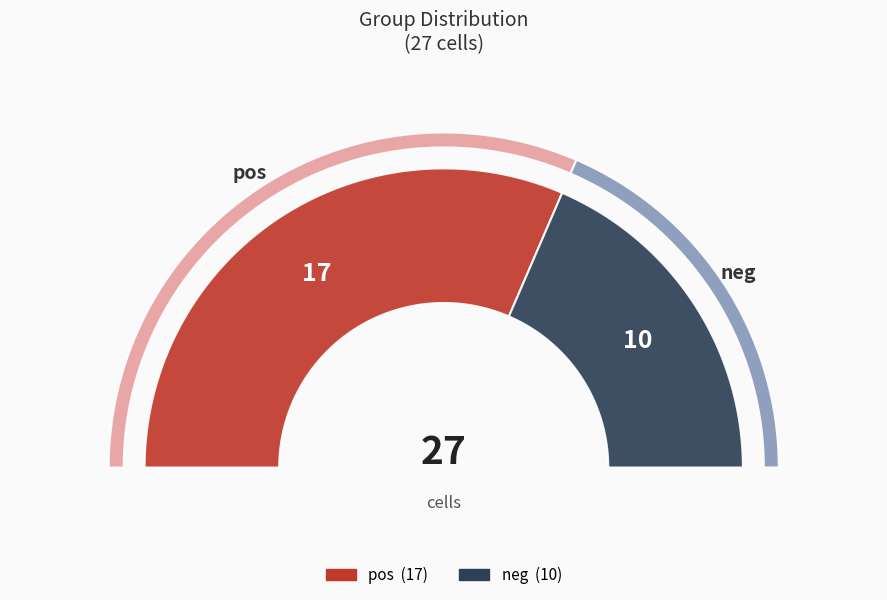

To the nearest percent, what percentage of the pie is pos?

63%